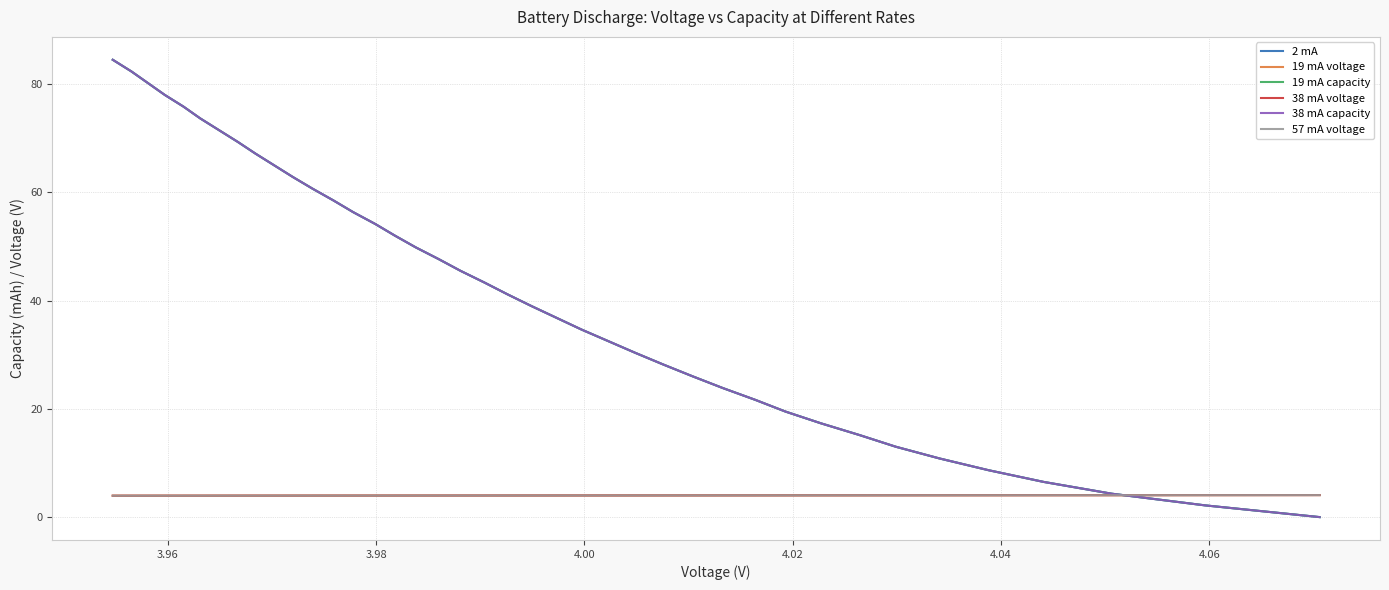

Reading left to right, list all the values displayed in this chart.

2 mA: 0.0	2.2	4.3	6.5	8.7	10.8	13.0	15.2	17.3	19.5	21.7	23.8	26.0	28.2	30.3	32.5	34.7	36.8	39.0	41.2	43.3	45.5	47.7	49.8	52.0	54.2	56.3	58.5	60.7	62.8	65.0	67.2	69.3	71.5	73.7	75.8	78.0	80.1	82.3	84.5
19 mA voltage: 4.1	4.1	4.0	4.0	4.0	4.0	4.0	4.0	4.0	4.0	4.0	4.0	4.0	4.0	4.0	4.0	4.0	4.0	4.0	4.0	4.0	4.0	4.0	4.0	4.0	4.0	4.0	4.0	4.0	4.0	4.0	4.0	4.0	4.0	4.0	4.0	4.0	4.0	4.0	4.0
19 mA capacity: 0.0	2.2	4.3	6.5	8.7	10.8	13.0	15.2	17.3	19.5	21.7	23.8	26.0	28.2	30.3	32.5	34.7	36.8	39.0	41.2	43.3	45.5	47.7	49.8	52.0	54.2	56.3	58.5	60.7	62.8	65.0	67.2	69.3	71.5	73.7	75.8	78.0	80.2	82.3	84.5
38 mA voltage: 4.1	4.1	4.0	4.0	4.0	4.0	4.0	4.0	4.0	4.0	4.0	4.0	4.0	4.0	4.0	4.0	4.0	4.0	4.0	4.0	4.0	4.0	4.0	4.0	4.0	4.0	4.0	4.0	4.0	4.0	4.0	4.0	4.0	4.0	4.0	4.0	4.0	4.0	4.0	4.0
38 mA capacity: 0.0	2.2	4.3	6.5	8.7	10.8	13.0	15.2	17.3	19.5	21.7	23.8	26.0	28.2	30.3	32.5	34.7	36.8	39.0	41.2	43.3	45.5	47.7	49.8	52.0	54.2	56.3	58.5	60.7	62.8	65.0	67.2	69.3	71.5	73.7	75.8	78.0	80.2	82.3	84.5
57 mA voltage: 4.1	4.1	4.0	4.0	4.0	4.0	4.0	4.0	4.0	4.0	4.0	4.0	4.0	4.0	4.0	4.0	4.0	4.0	4.0	4.0	4.0	4.0	4.0	4.0	4.0	4.0	4.0	4.0	4.0	4.0	4.0	4.0	4.0	4.0	4.0	4.0	4.0	4.0	4.0	4.0